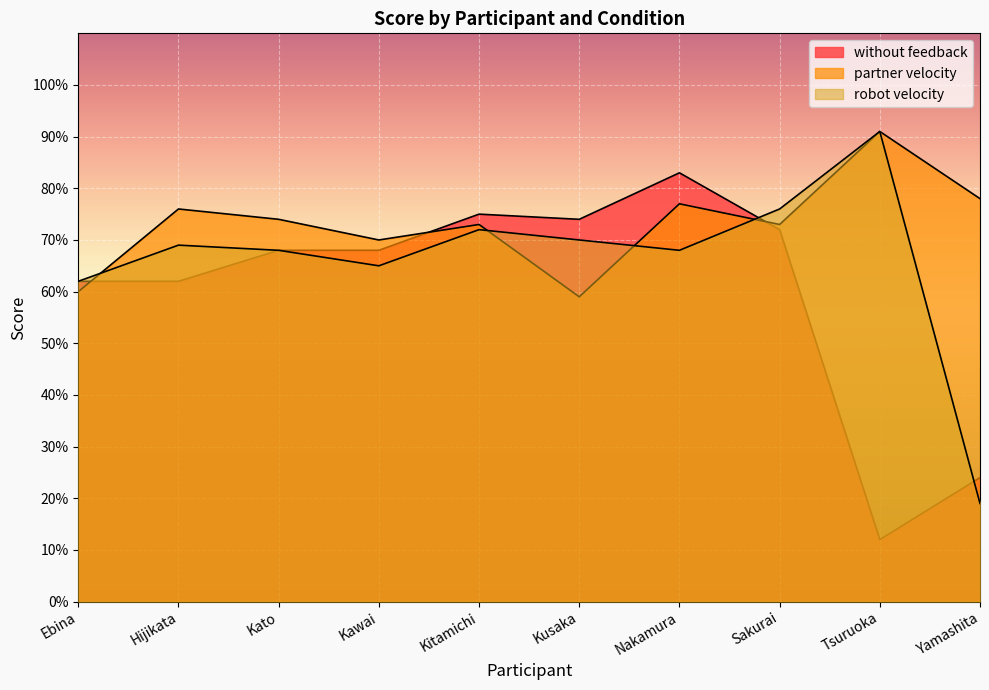

At which category is the sum across all series the highest?

Nakamura